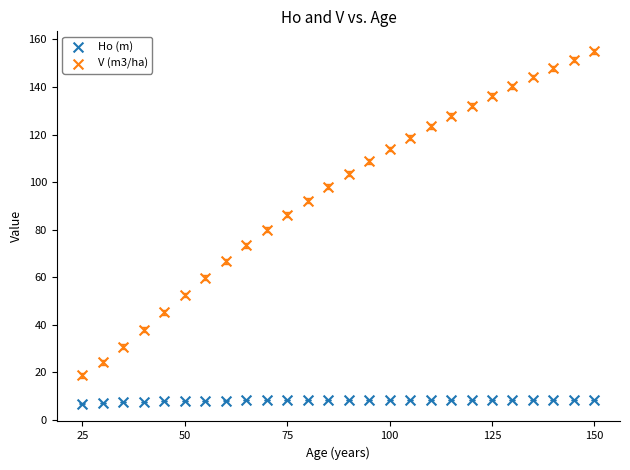

Which series has the largest Y range (max minus min)?

V (m3/ha)